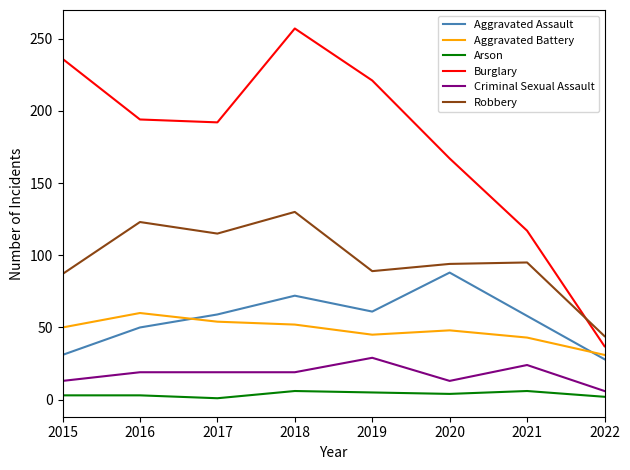

True or false: Robbery has a value of 22 at 2022.

False